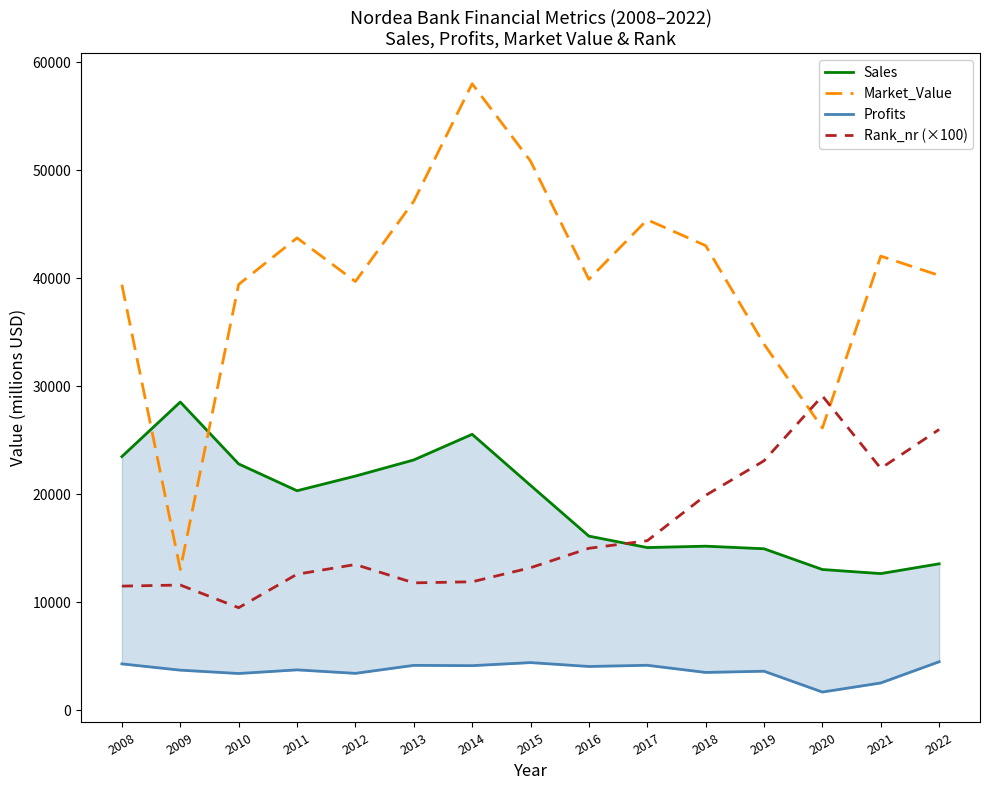

What are all the series names shown in the legend?

Sales, Market_Value, Profits, Rank_nr (×100)